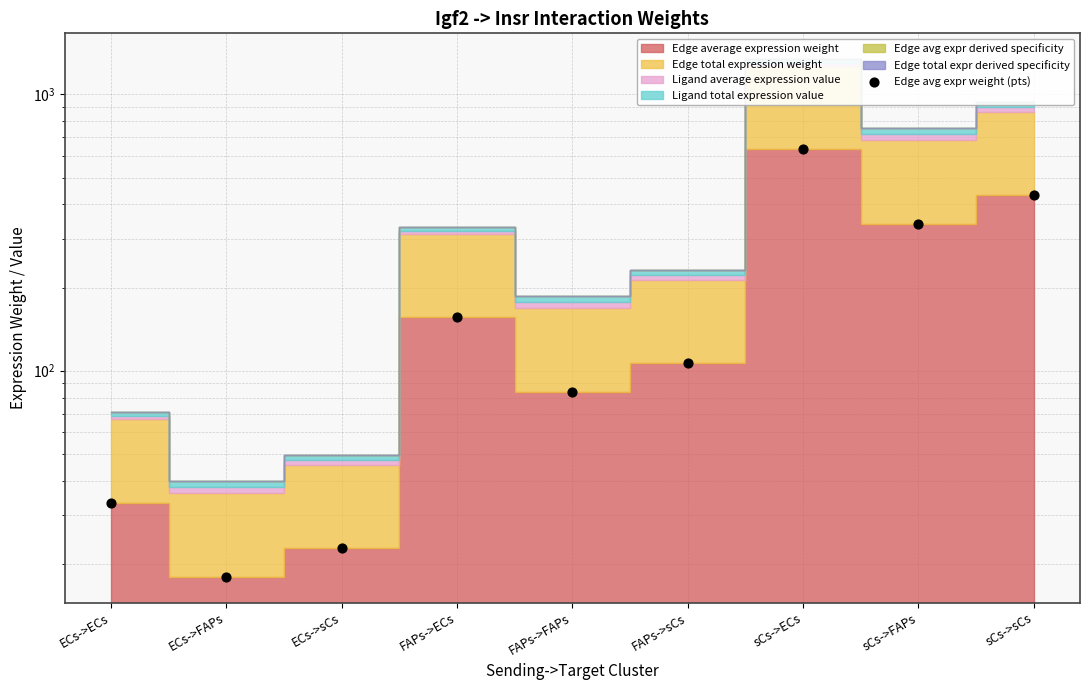

Between sCs->FAPs and FAPs->ECs, which is larger?

sCs->FAPs